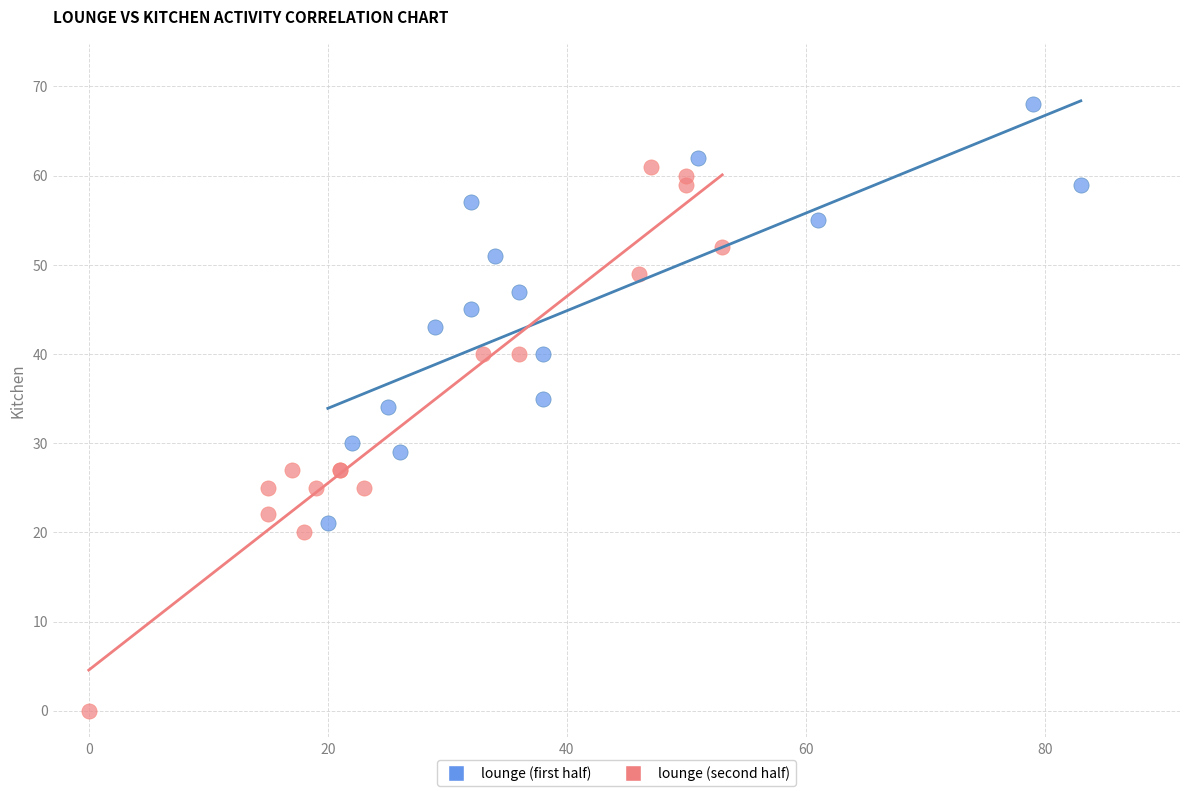

Which series contains the lowest Y value?

lounge (second half)